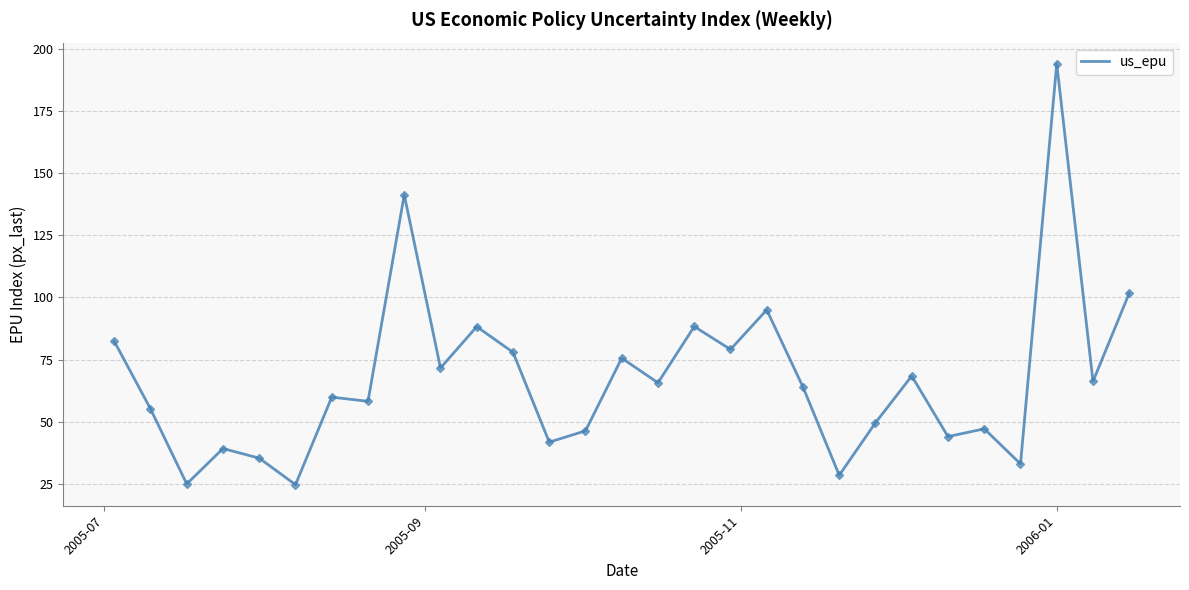

What is the minimum value shown in the chart?

24.6